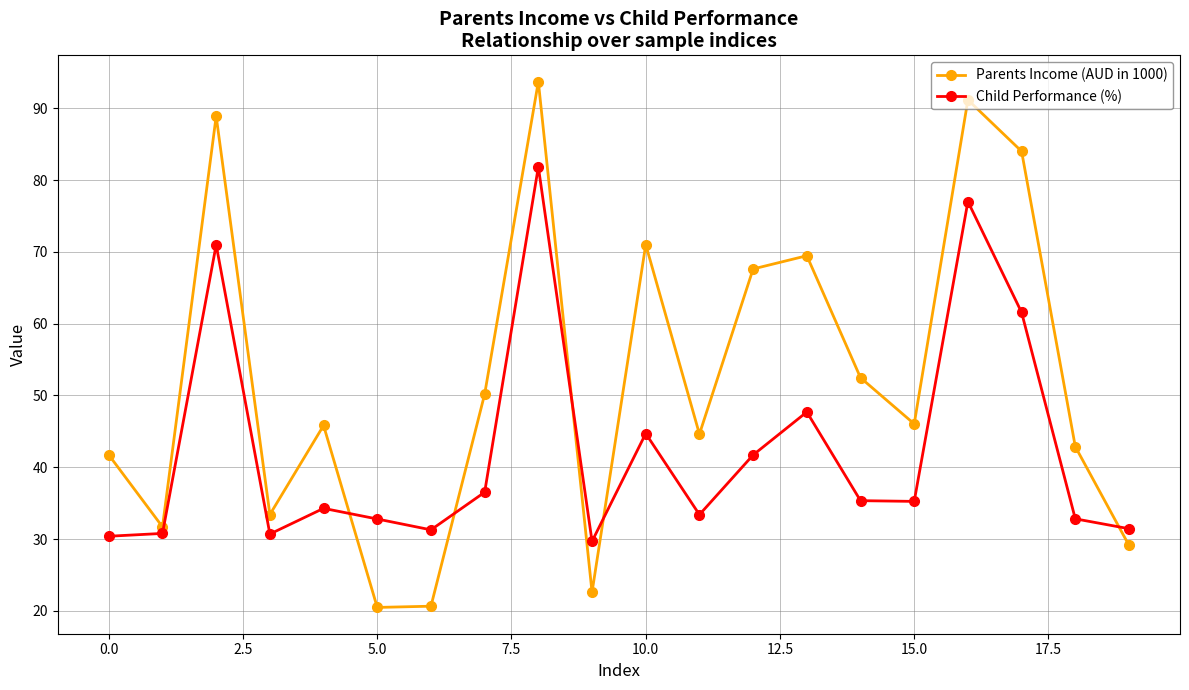

What is the value of the Child Performance (%) point at the 11th from the left?

44.7